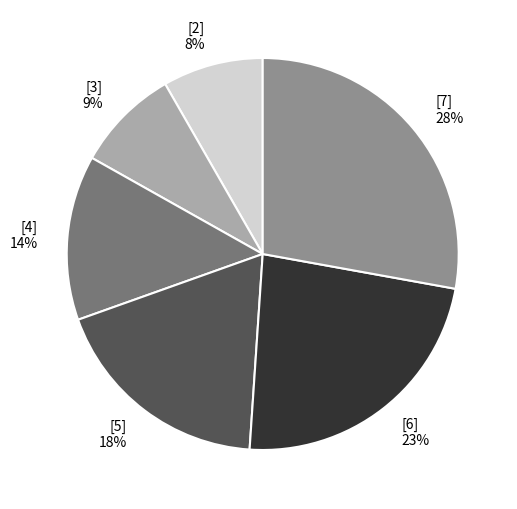

Which slice is the largest?

[7] 28%